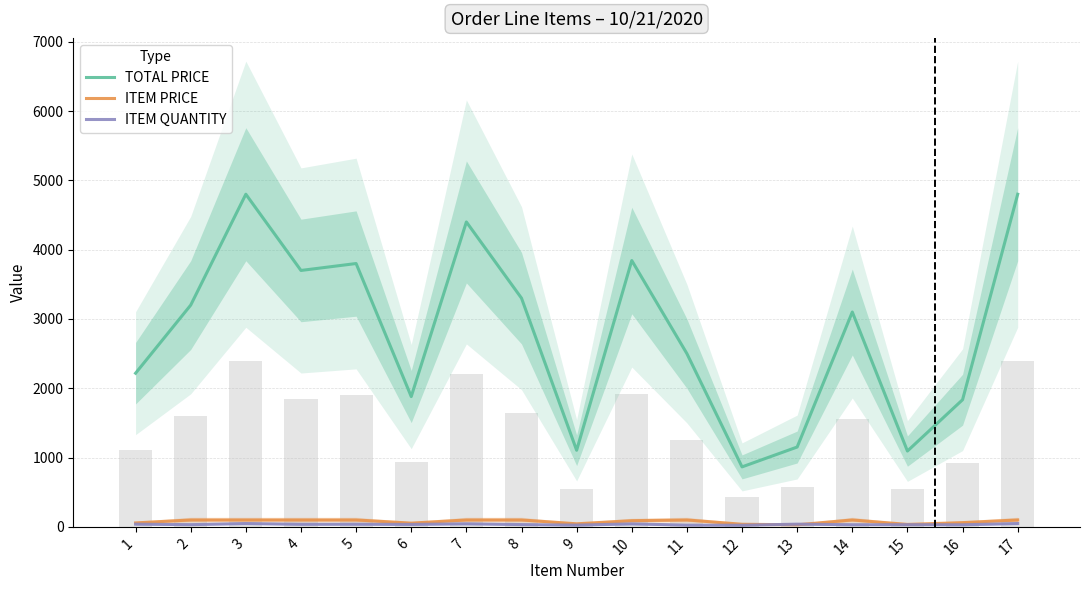

Reading left to right, extract all data points from this chart.

TOTAL PRICE: 1=2217.2	2=3200.0	3=4800.0	4=3700.0	5=3800.0	6=1880.2	7=4400.0	8=3300.0	9=1105.2	10=3843.3	11=2500.0	12=865.5	13=1152.1	14=3100.0	15=1094.0	16=1834.5	17=4800.0
ITEM PRICE: 1=56.9	2=100.0	3=100.0	4=100.0	5=100.0	6=53.7	7=100.0	8=100.0	9=44.2	10=89.4	11=100.0	12=37.6	13=29.5	14=100.0	15=35.3	16=61.1	17=100.0
ITEM QUANTITY: 1=39.0	2=32.0	3=48.0	4=37.0	5=38.0	6=35.0	7=44.0	8=33.0	9=25.0	10=43.0	11=25.0	12=23.0	13=39.0	14=31.0	15=31.0	16=30.0	17=48.0